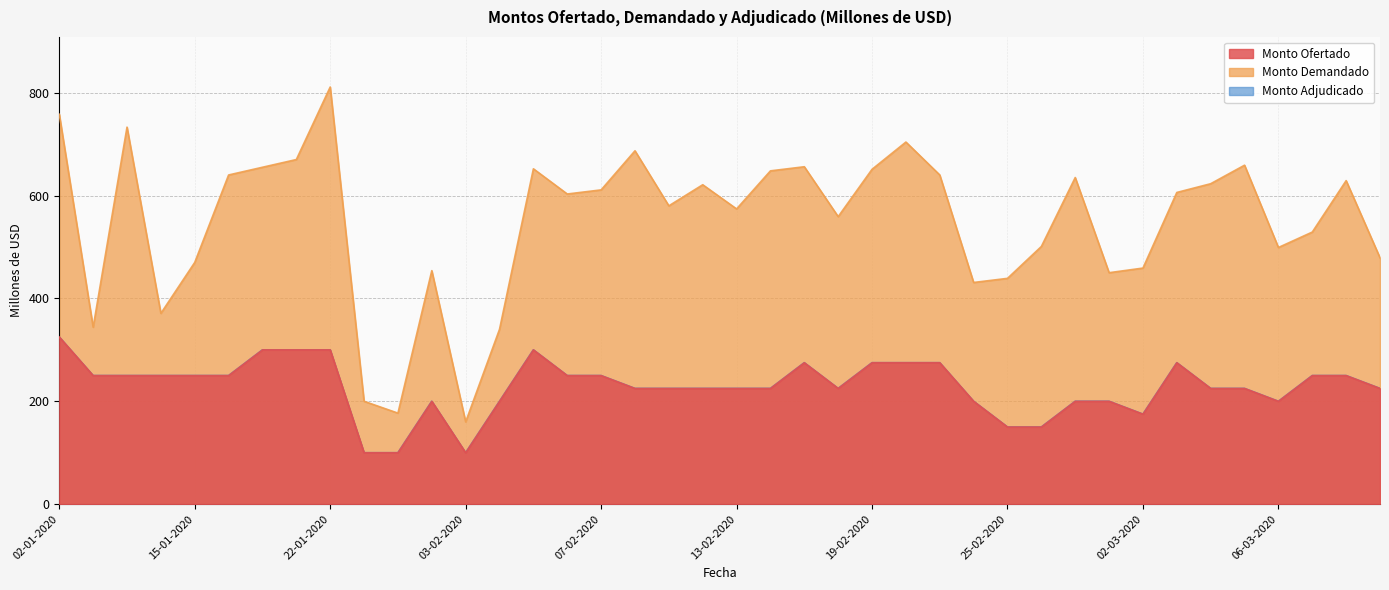

What position from the right is 21-01-2020?

33